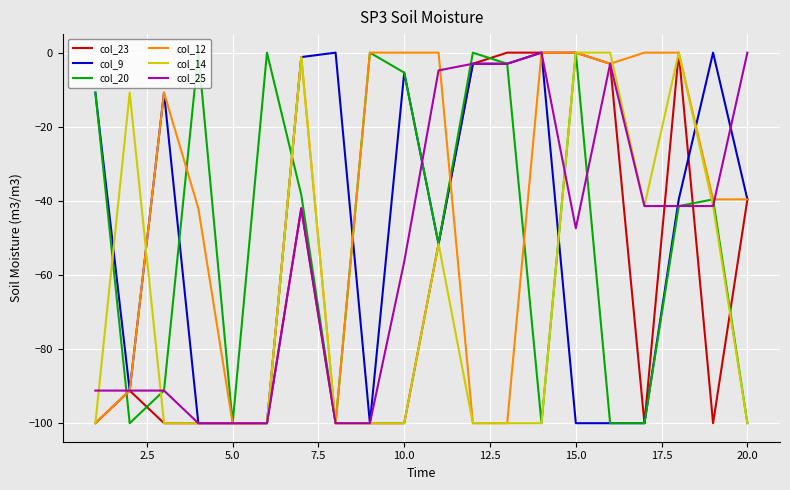

How many lines are shown in the chart?

6